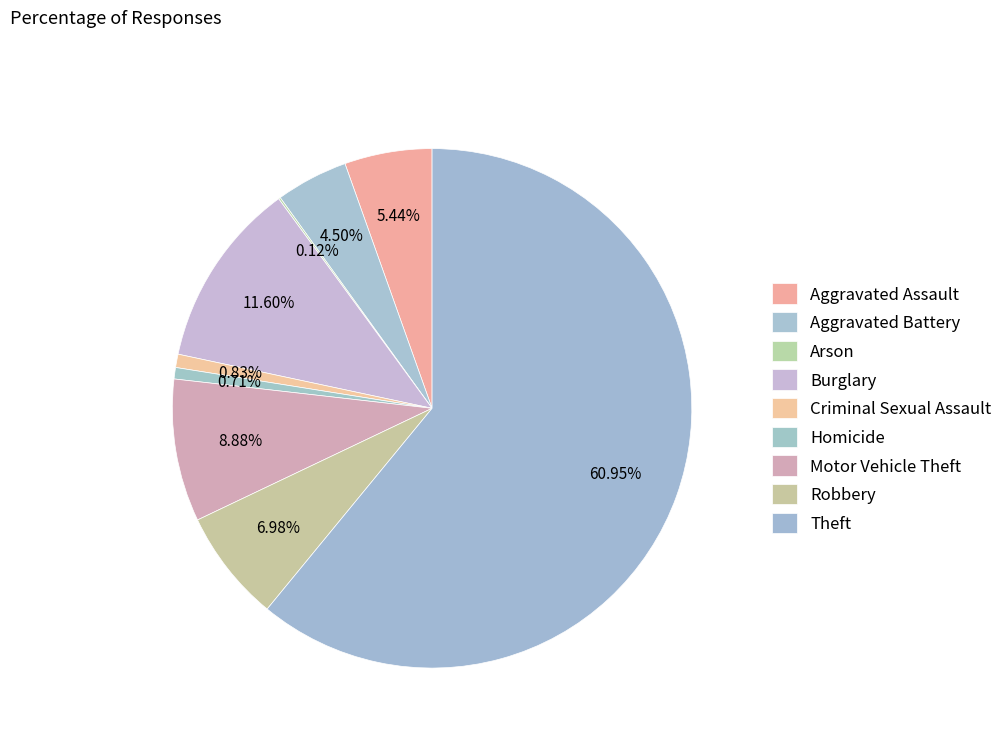

What portion of the pie excludes Motor Vehicle Theft?

91.1%